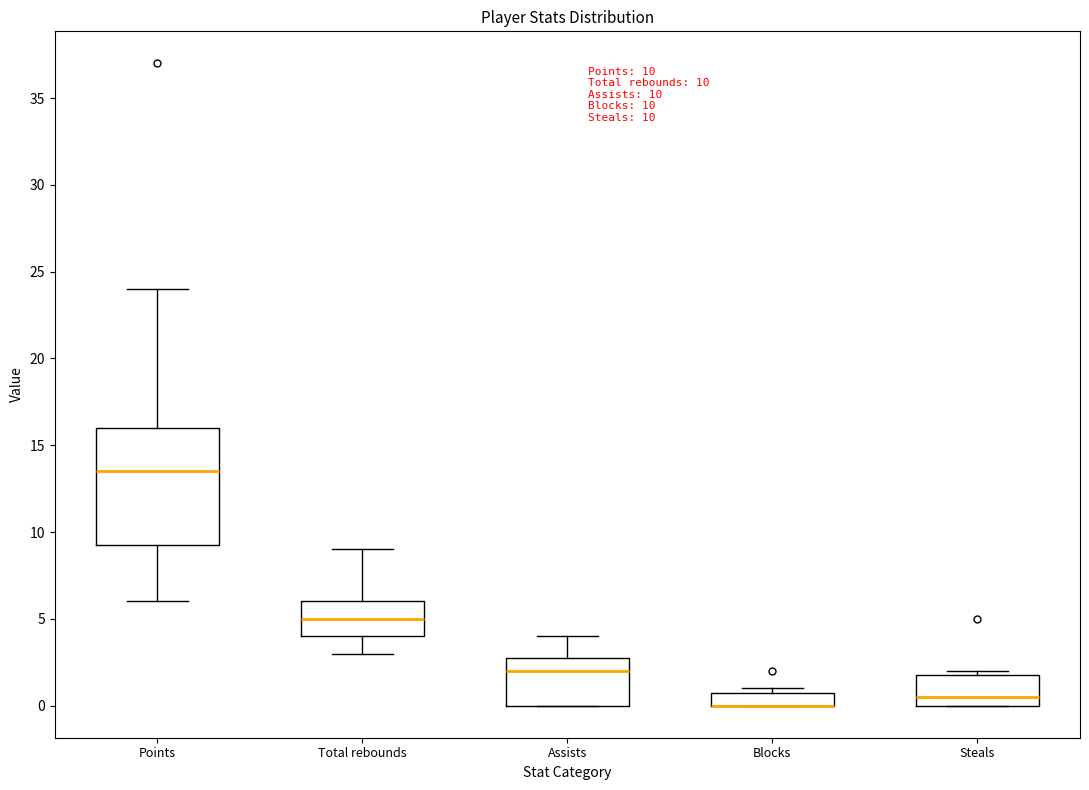

Which box is the tallest, from its lower edge to its upper edge?

Points